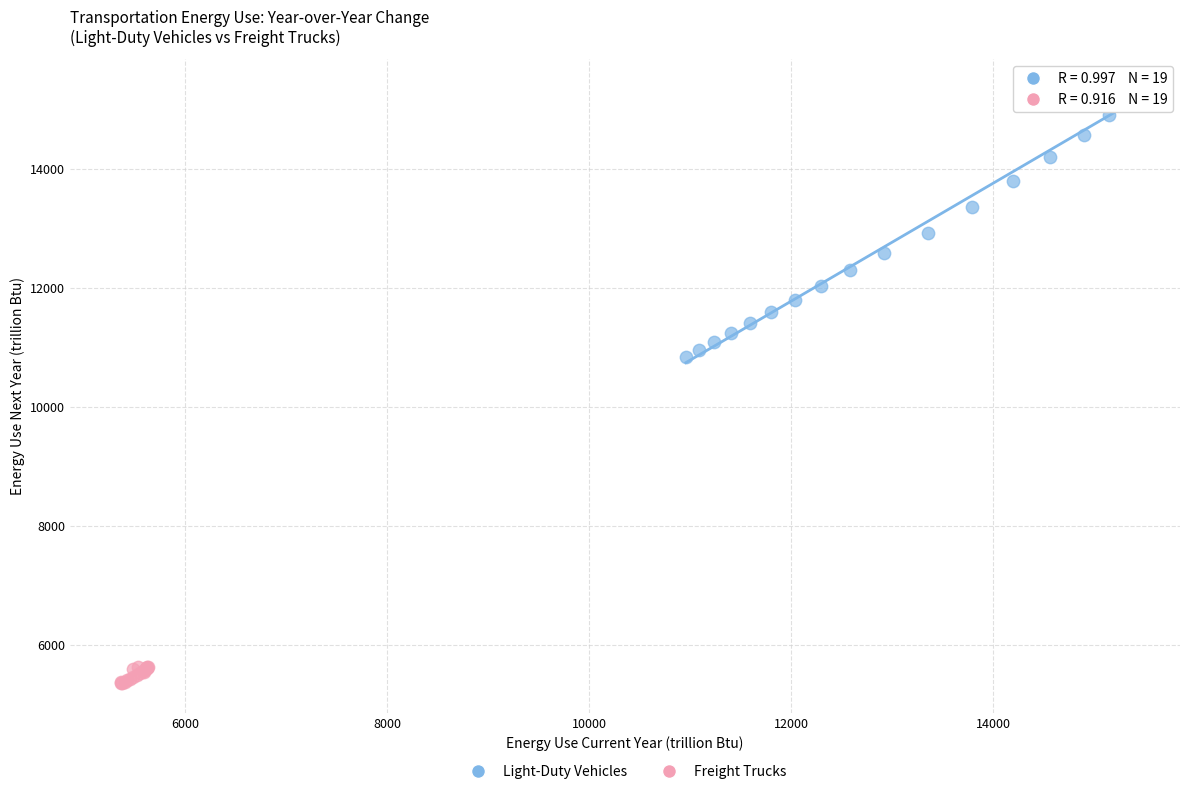

Which series reaches the minimum Y coordinate?

Freight Trucks